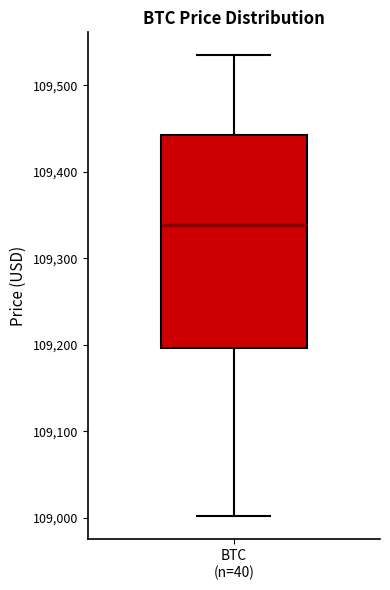

Transcribe this box plot: give where the median line is, the range the box spans, and where the two whiskers end, as read against the y-axis. The values are not printed on the chart, so give them approximately, as read against the axis.

median 109340, box 109200 to 109440, whiskers 109000 to 109530